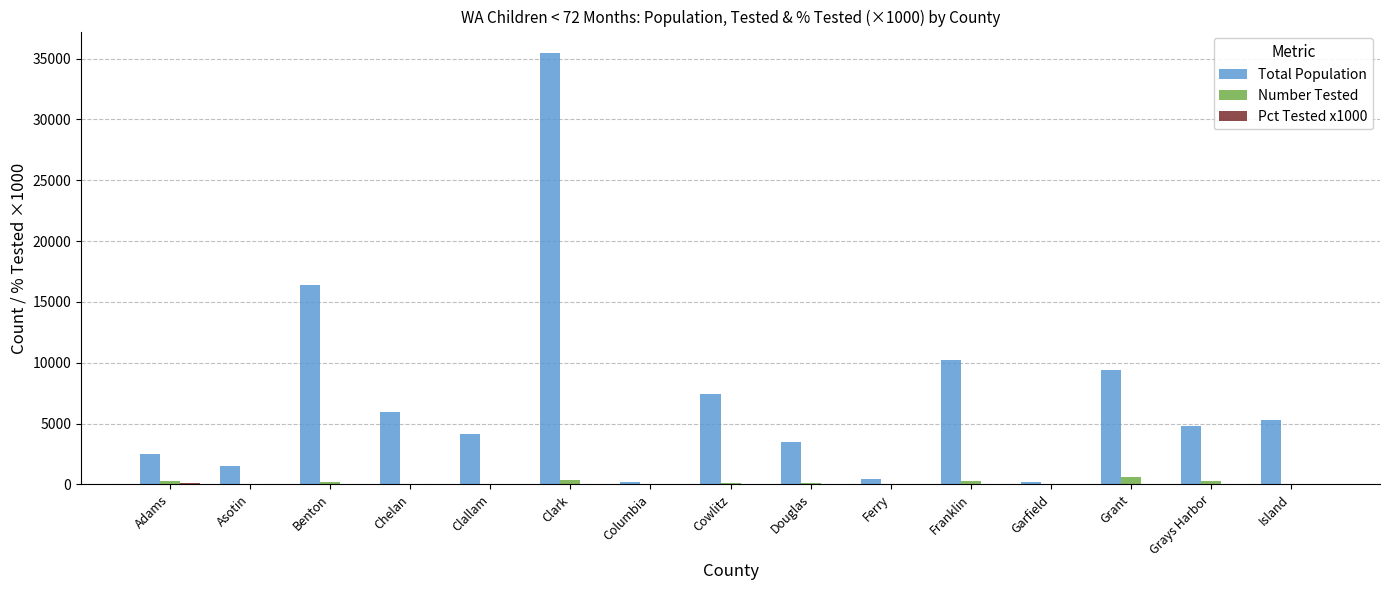

True or false: Total Population has a value of 2470 at Adams.

True